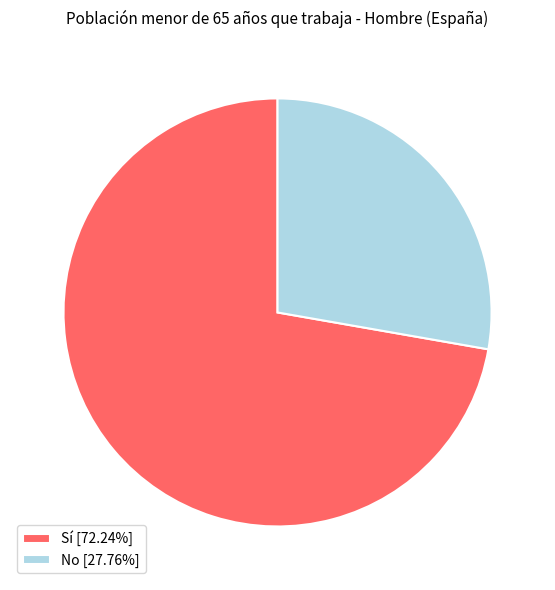

Which slice is the smallest?

No